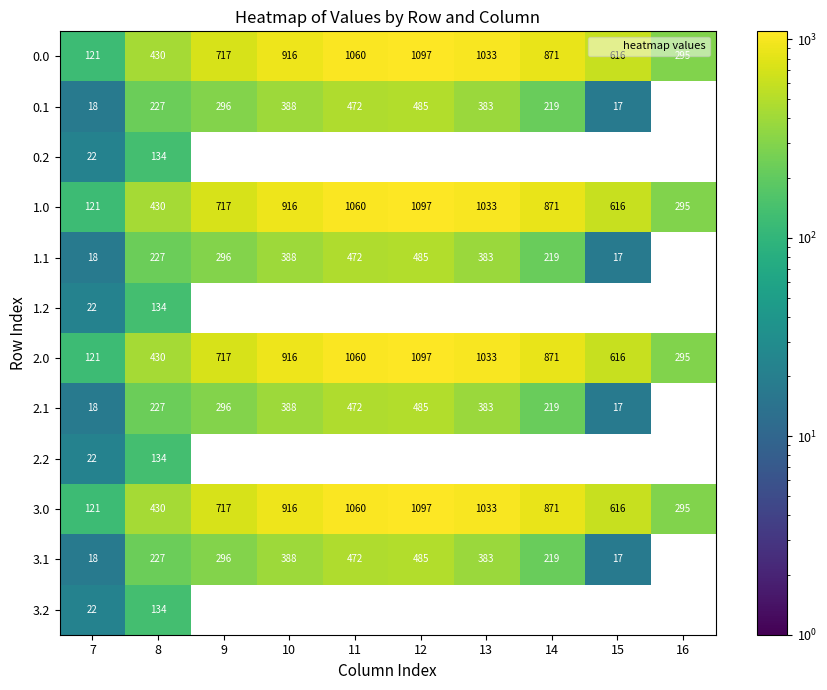

What is the minimum value shown in the chart?

17.3